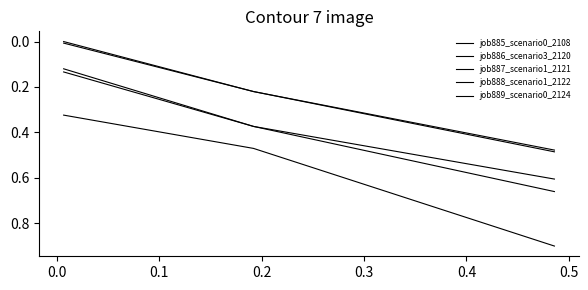

How many values in the job885_scenario0_2108 series exceed 0?

2